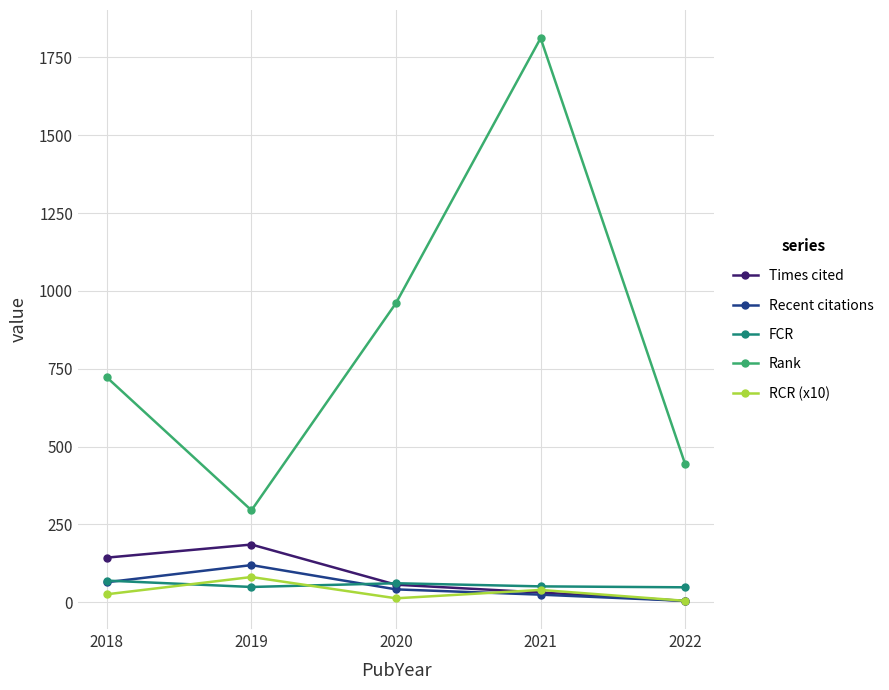

Which series changed the most between 2020 and 2022?

Rank